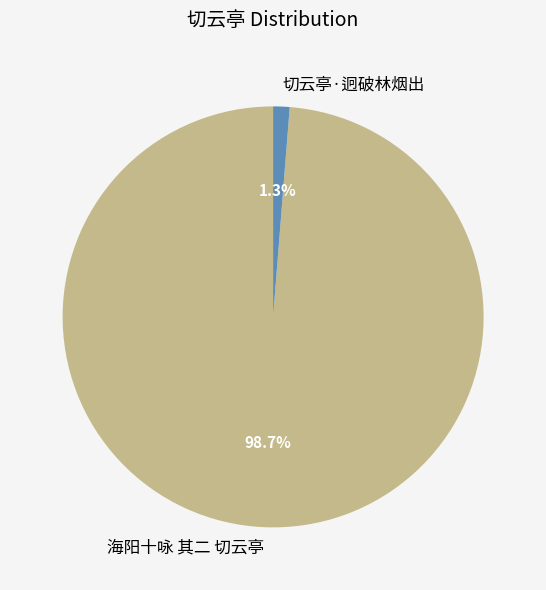

Combined, do 切云亭·迥破林烟出 and 海阳十咏 其二 切云亭 account for over 50%?

Yes